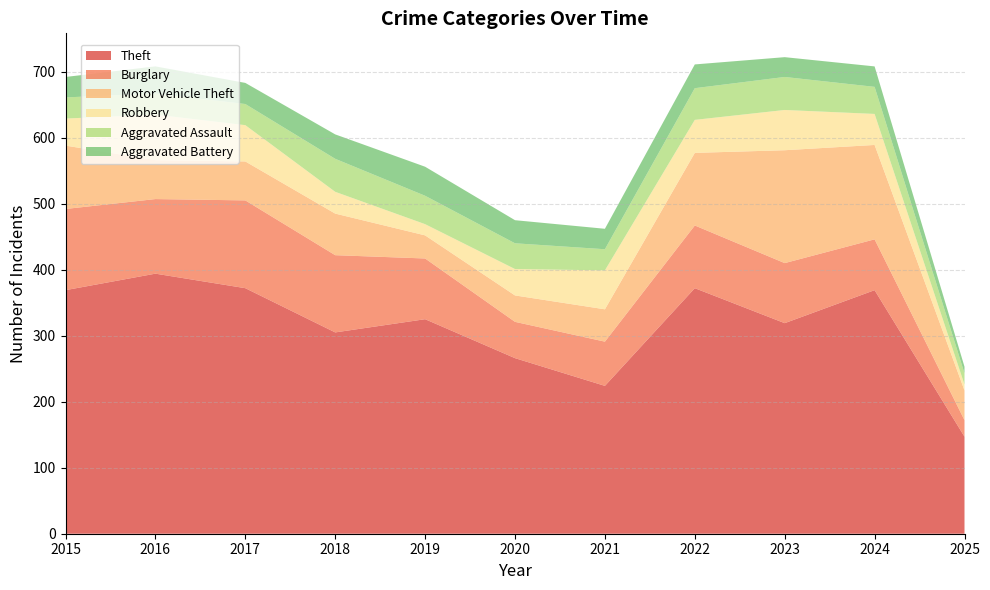

Reading left to right, list all the values displayed in this chart.

Theft: 2015=369	2016=394	2017=372	2018=305	2019=325	2020=266	2021=224	2022=372	2023=319	2024=369	2025=147
Burglary: 2015=123	2016=113	2017=133	2018=117	2019=92	2020=55	2021=67	2022=95	2023=91	2024=77	2025=25
Motor Vehicle Theft: 2015=96	2016=59	2017=59	2018=63	2019=35	2020=40	2021=49	2022=110	2023=171	2024=143	2025=45
Robbery: 2015=41	2016=69	2017=55	2018=33	2019=17	2020=40	2021=59	2022=50	2023=61	2024=47	2025=9
Aggravated Assault: 2015=32	2016=32	2017=32	2018=50	2019=43	2020=39	2021=32	2022=48	2023=50	2024=41	2025=17
Aggravated Battery: 2015=31	2016=41	2017=32	2018=37	2019=44	2020=35	2021=31	2022=36	2023=30	2024=31	2025=10